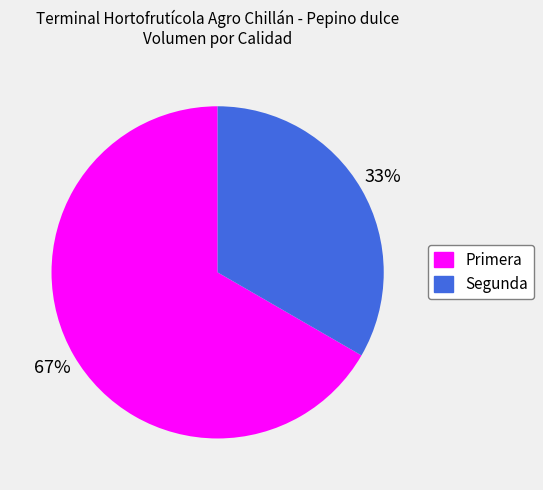

What is the largest slice in the pie chart?

Primera